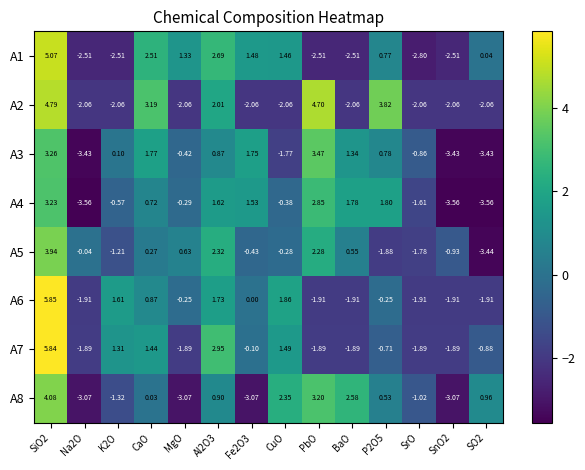

Is the value of A6 at SO2 greater than the value of A3 at SrO?

No